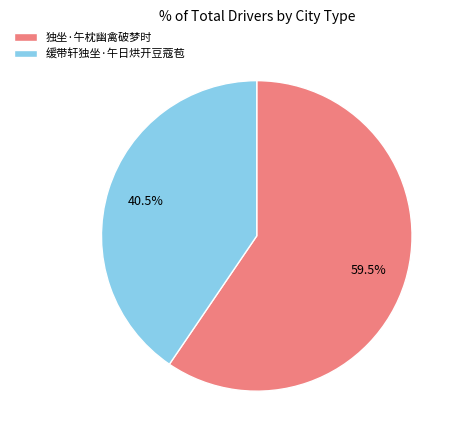

Which category has the biggest portion of the pie?

独坐·午枕幽禽破梦时